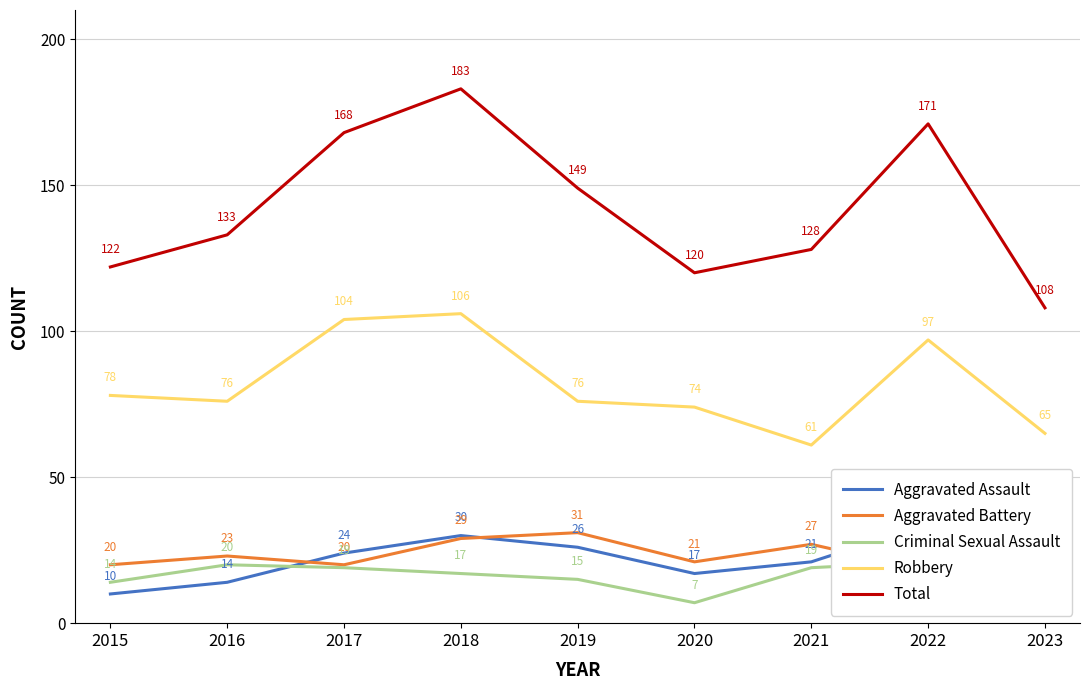

How many interior local valleys does the Robbery series have?

2